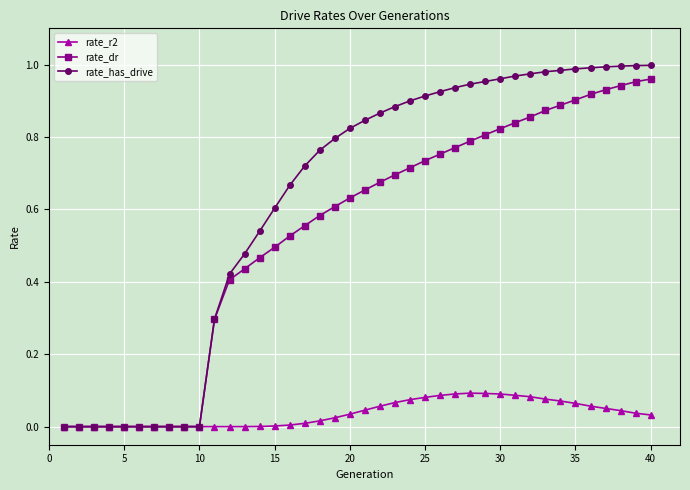

True or false: rate_r2 has more than 0 points higher than both neighbors.

True